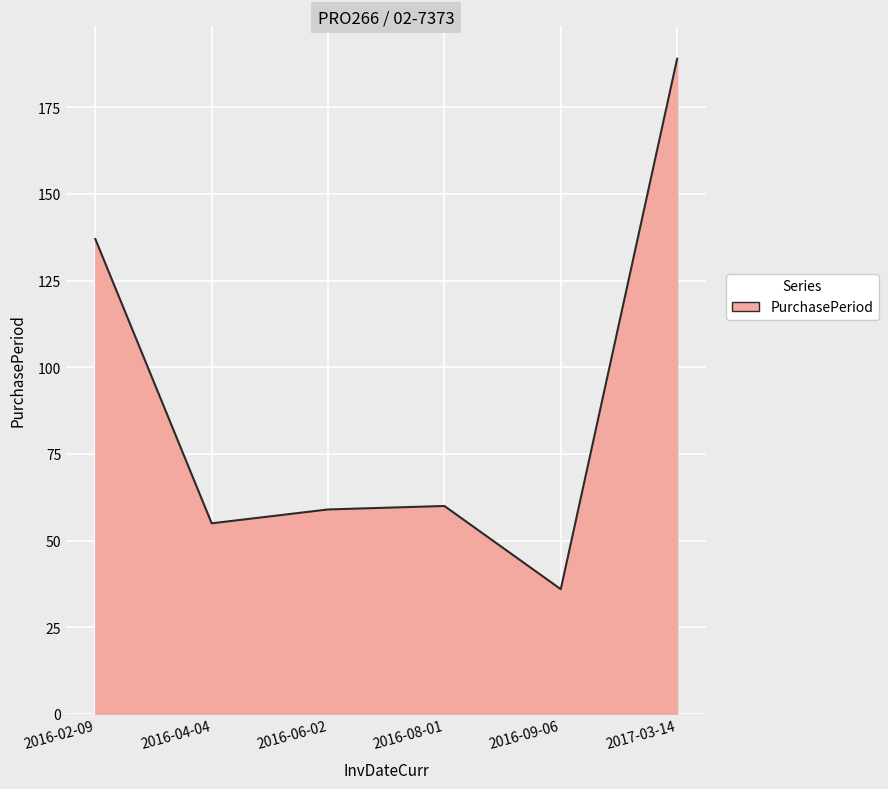

What is the difference between the maximum and minimum values?

153